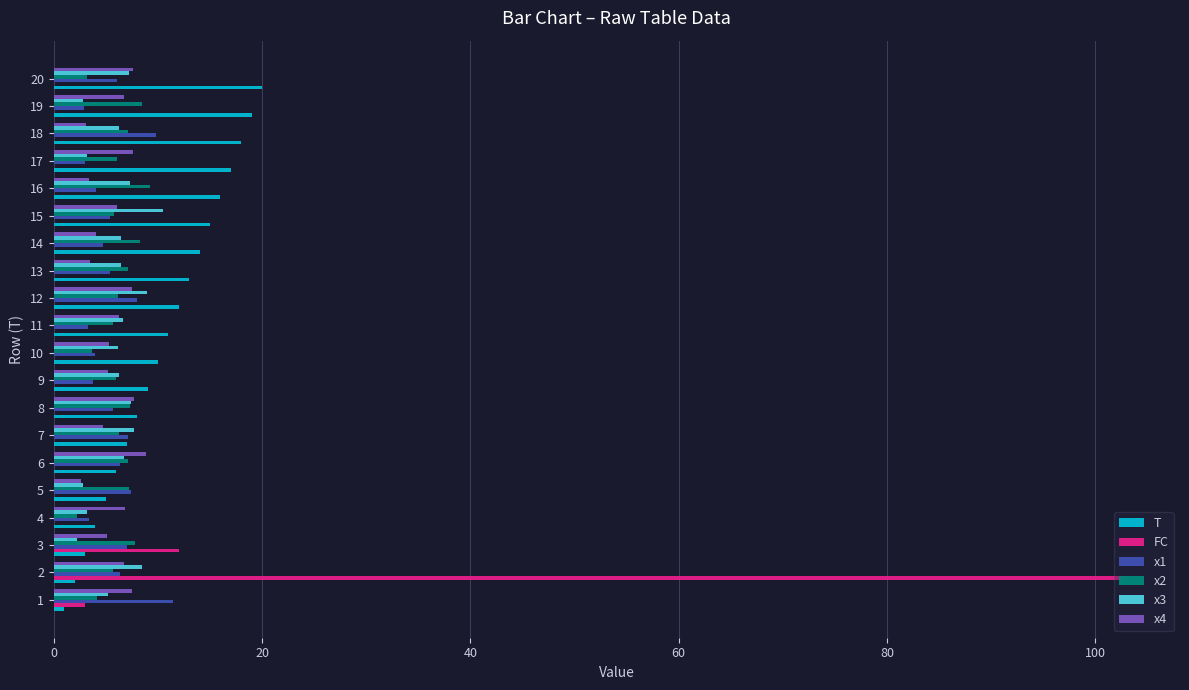

Is the value of FC at 10 greater than the value of x2 at 16?

No